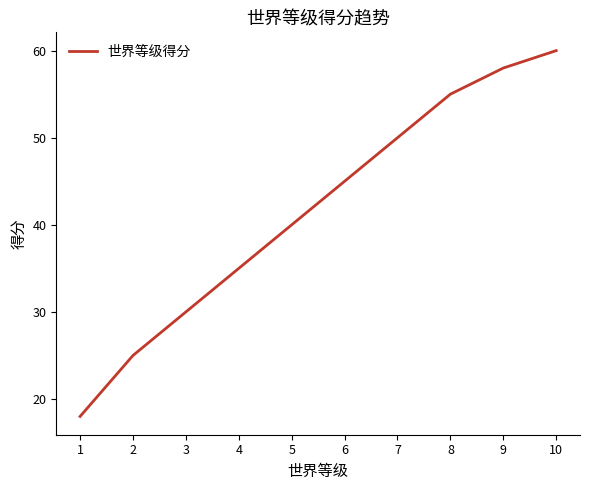

Reading left to right, transcribe all the data shown in this chart.

1=18	2=25	3=30	4=35	5=40	6=45	7=50	8=55	9=58	10=60